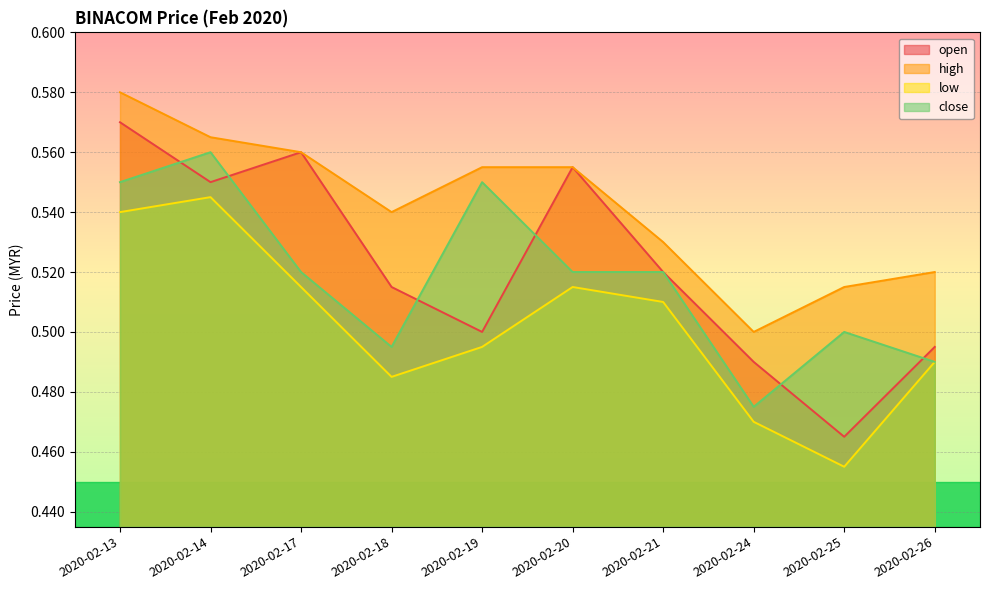

Is it true that close equals 1.0 at 2020-02-13?

False